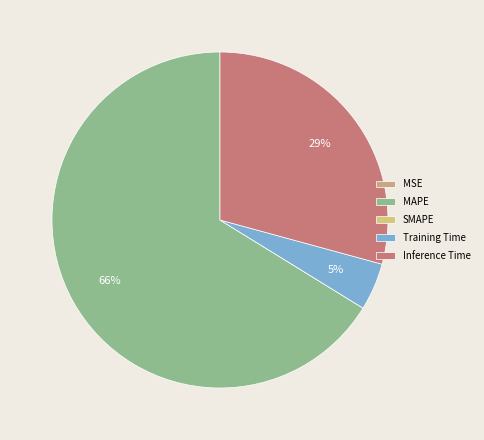

What percentage is the Training Time slice, to the nearest percent?

5%